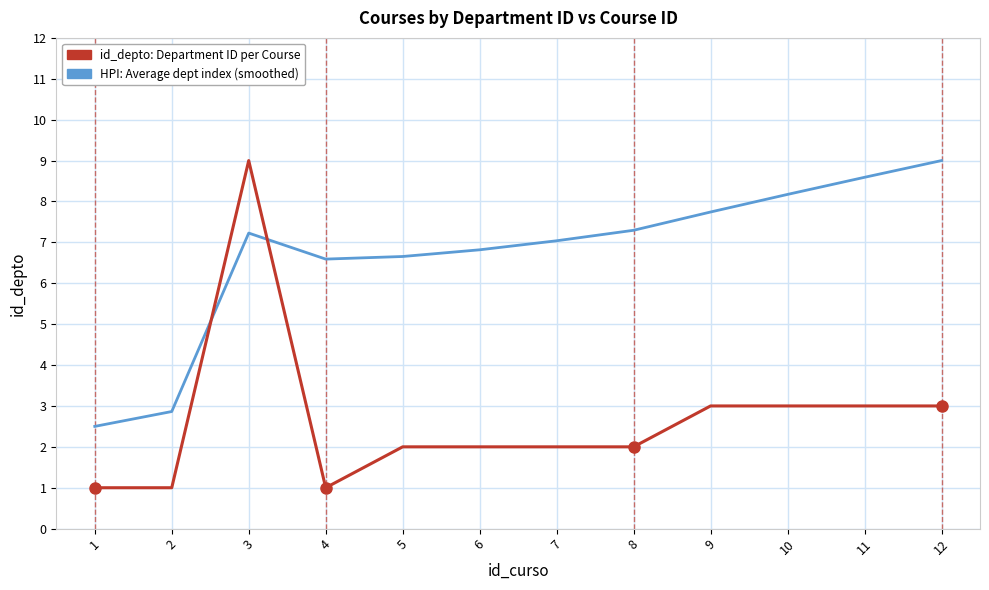

What is the spread (max minus min) of values at 2?

1.9